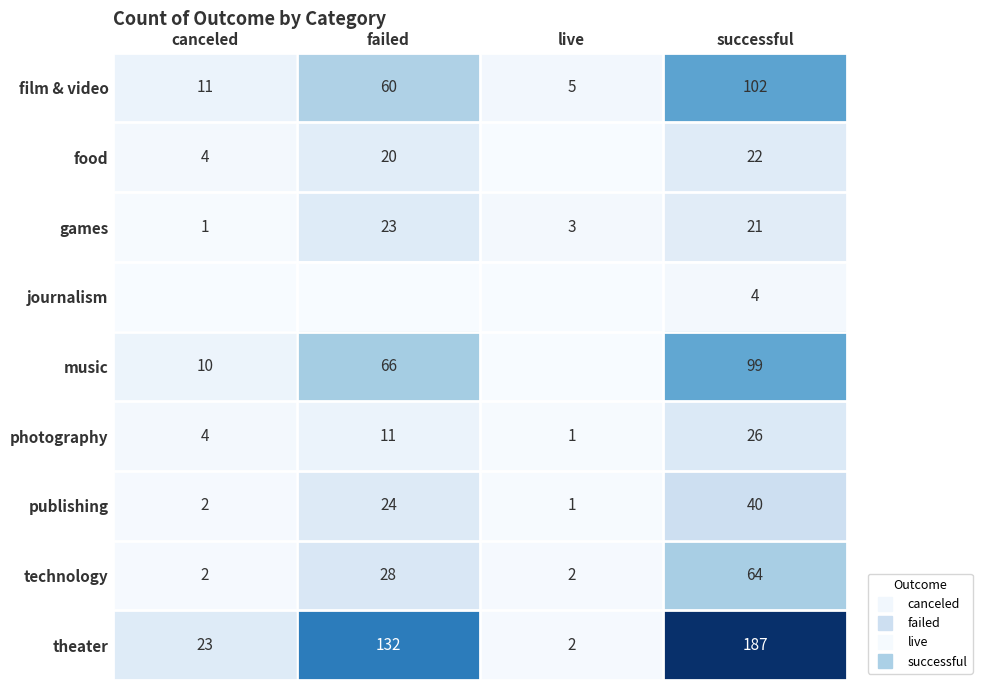

True or false: journalism has a value of 4 at successful.

True